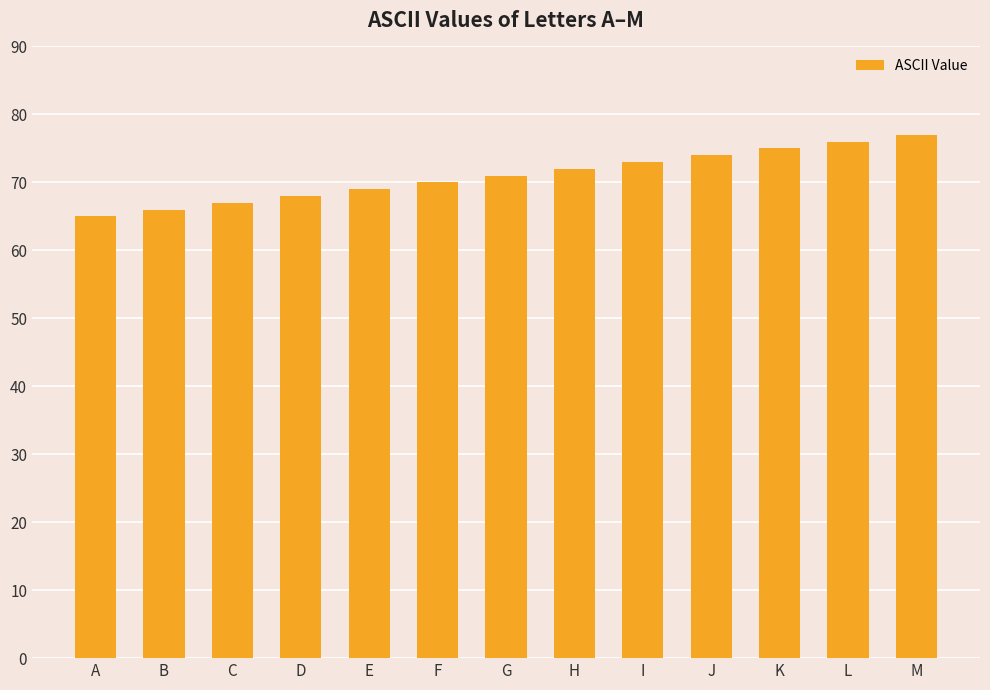

How many series are shown in this chart?

1